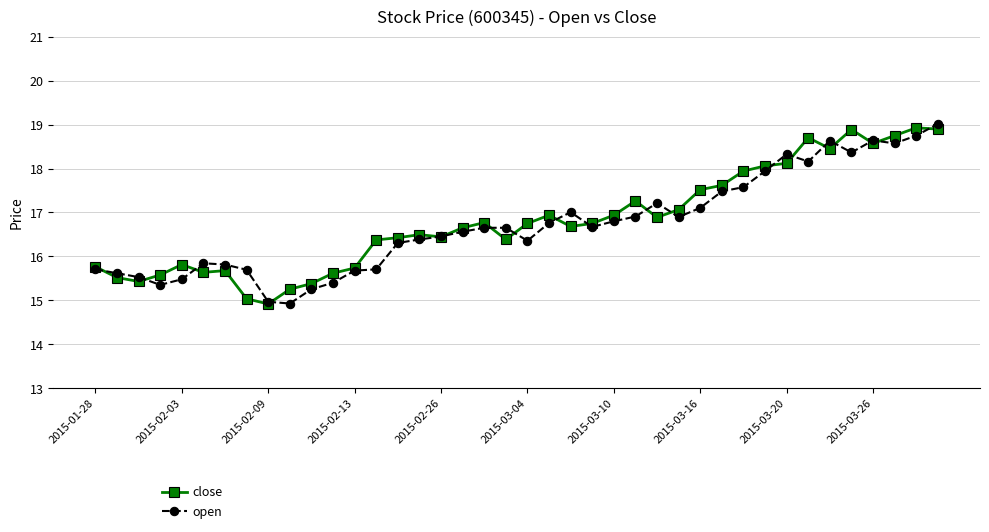

What is the maximum value for open?

19.0